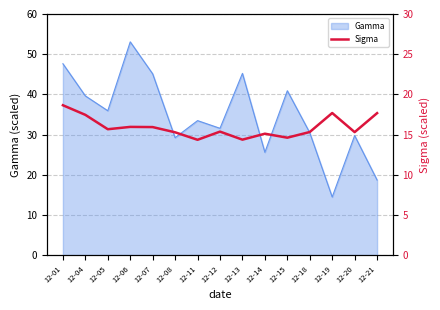

Which has a higher value, 12-08 or 12-12?

12-12